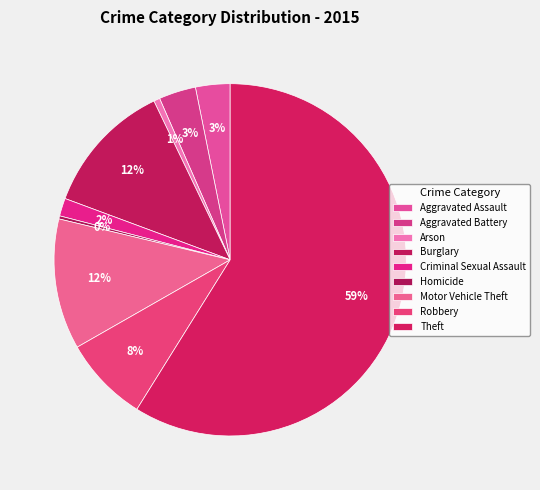

True or false: Motor Vehicle Theft accounts for 17% of the total.

False